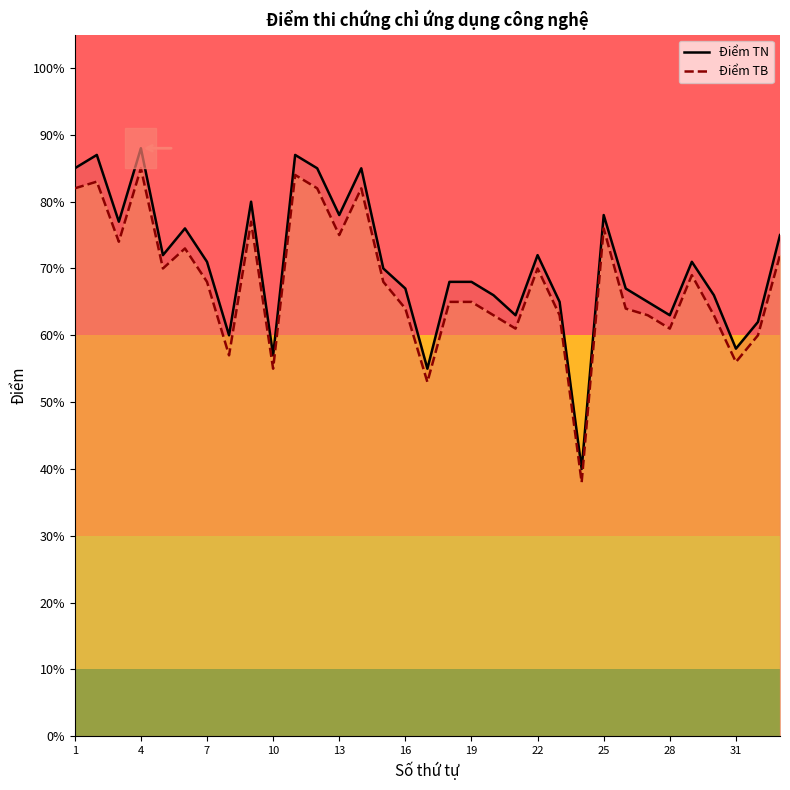

What is the minimum value for Điểm TB?

38